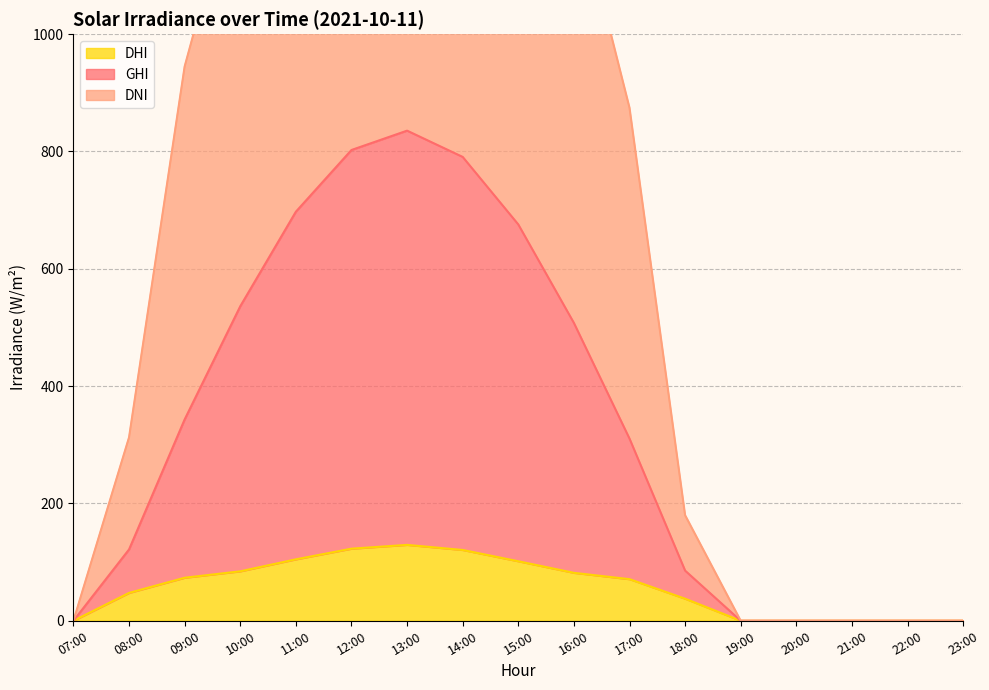

Where is dni nearest to the value 827?

17:00